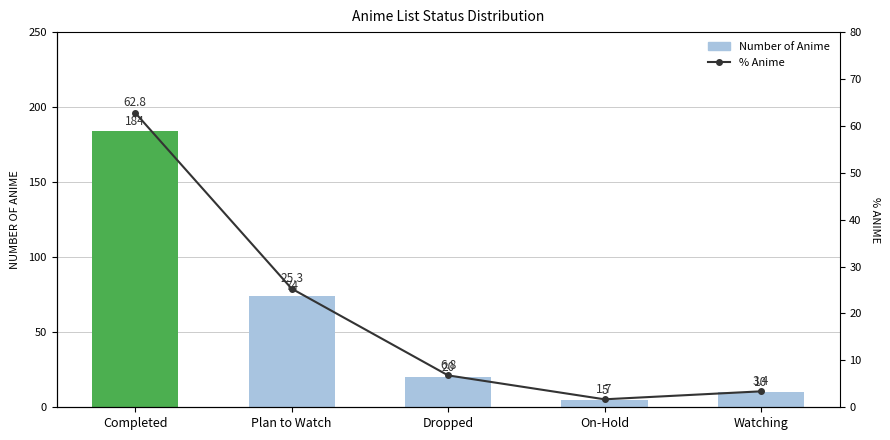

Which label corresponds to the smallest value in the chart?

On-Hold